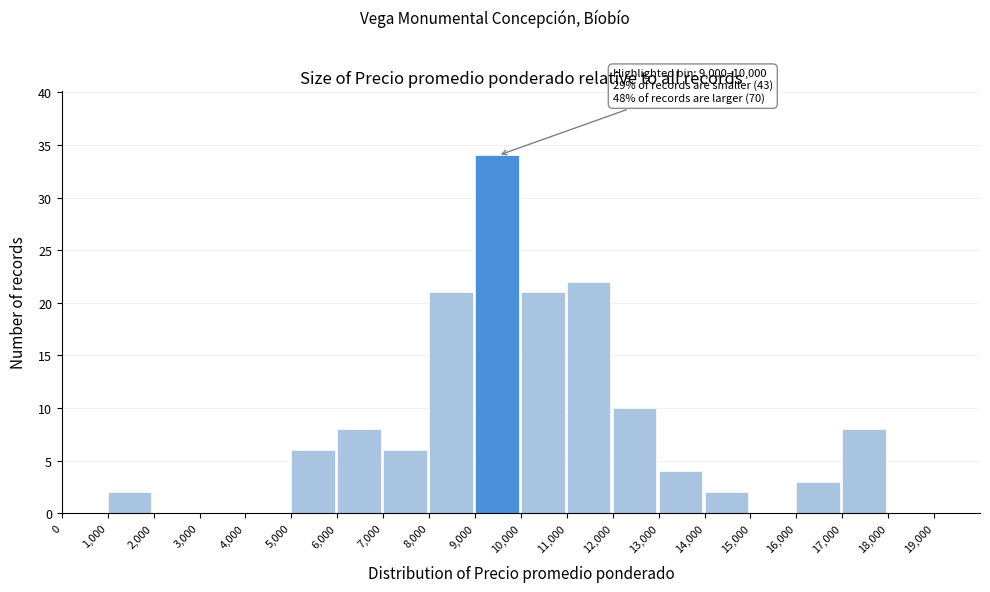

Over which range of the x-axis is the bar tallest?

9000 to 10000